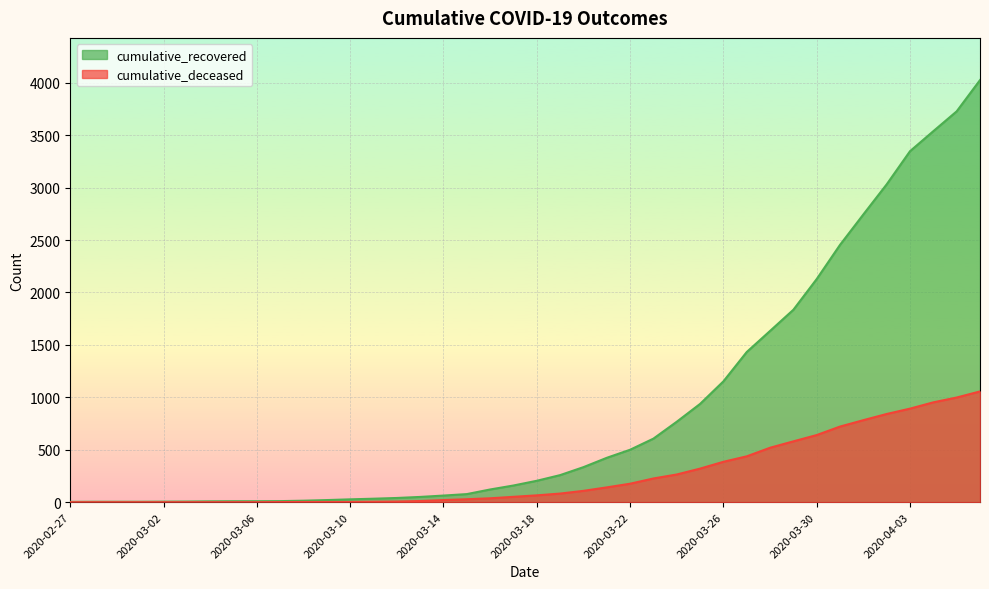

Reading left to right, extract all data points from this chart.

cumulative_recovered: 3	4	4	4	5	6	8	9	9	10	14	20	27	33	40	50	63	77	121	159	204	258	334	423	500	606	767	937	1152	1432	1633	1835	2128	2454	2744	3031	3347	3538	3727	4025
cumulative_deceased: 0	0	0	0	0	0	0	0	0	1	2	2	2	4	6	11	20	28	37	51	65	82	108	141	176	226	264	320	385	437	519	580	640	721	782	841	892	952	998	1056